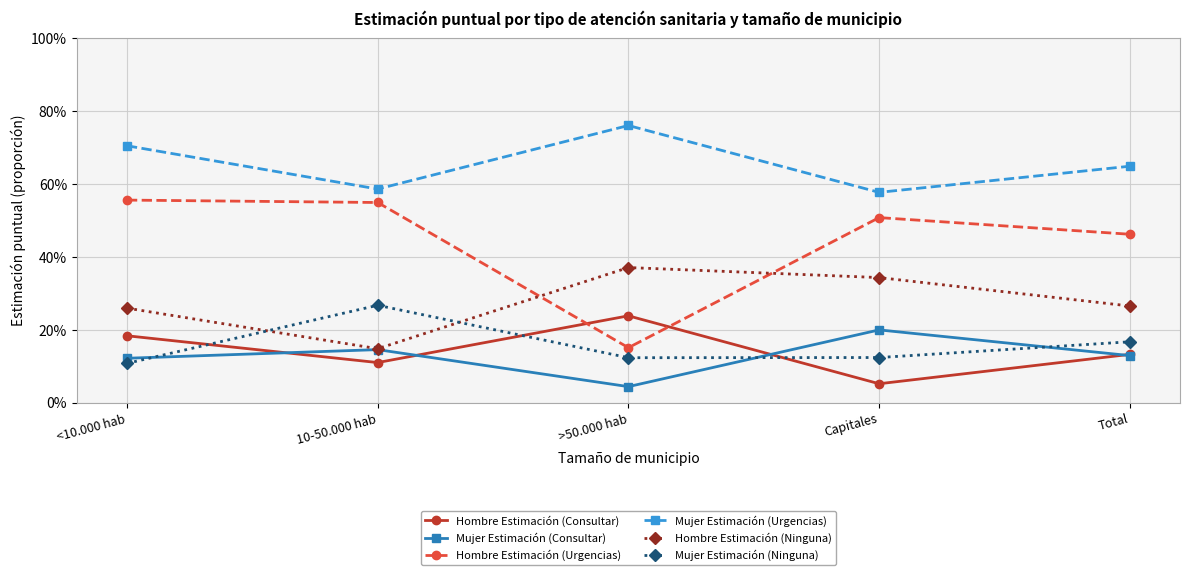

Reading right to left, extract all data points from this chart.

Hombre Estimación (Consultar): Total=0.1	Capitales=0.1	>50.000 hab=0.2	10-50.000 hab=0.1	<10.000 hab=0.2
Mujer Estimación (Consultar): Total=0.1	Capitales=0.2	>50.000 hab=0.0	10-50.000 hab=0.1	<10.000 hab=0.1
Hombre Estimación (Urgencias): Total=0.5	Capitales=0.5	>50.000 hab=0.2	10-50.000 hab=0.5	<10.000 hab=0.6
Mujer Estimación (Urgencias): Total=0.6	Capitales=0.6	>50.000 hab=0.8	10-50.000 hab=0.6	<10.000 hab=0.7
Hombre Estimación (Ninguna): Total=0.3	Capitales=0.3	>50.000 hab=0.4	10-50.000 hab=0.1	<10.000 hab=0.3
Mujer Estimación (Ninguna): Total=0.2	Capitales=0.1	>50.000 hab=0.1	10-50.000 hab=0.3	<10.000 hab=0.1